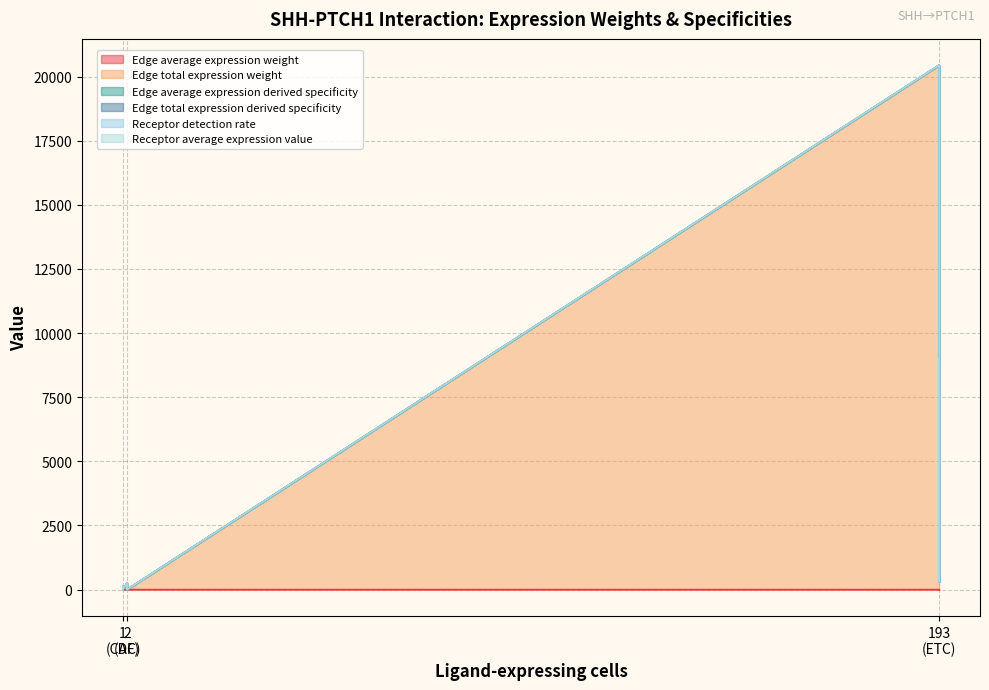

Between 1 (CAF) and 193 (ETC), which series saw the biggest shift?

Edge total expression derived specificity